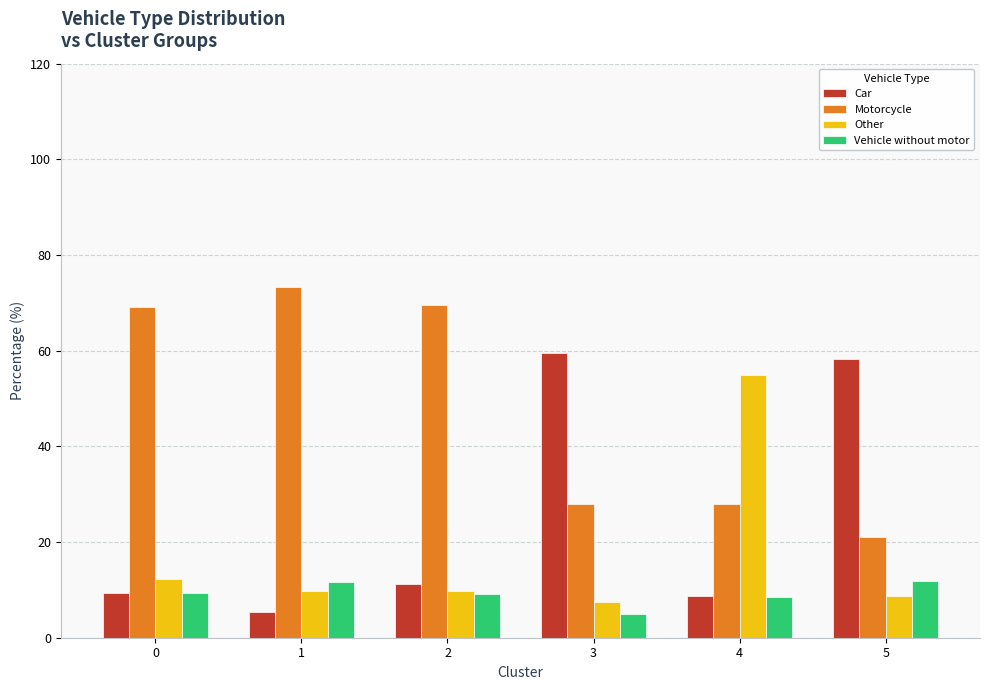

What is the sum of all Motorcycle values?

288.9